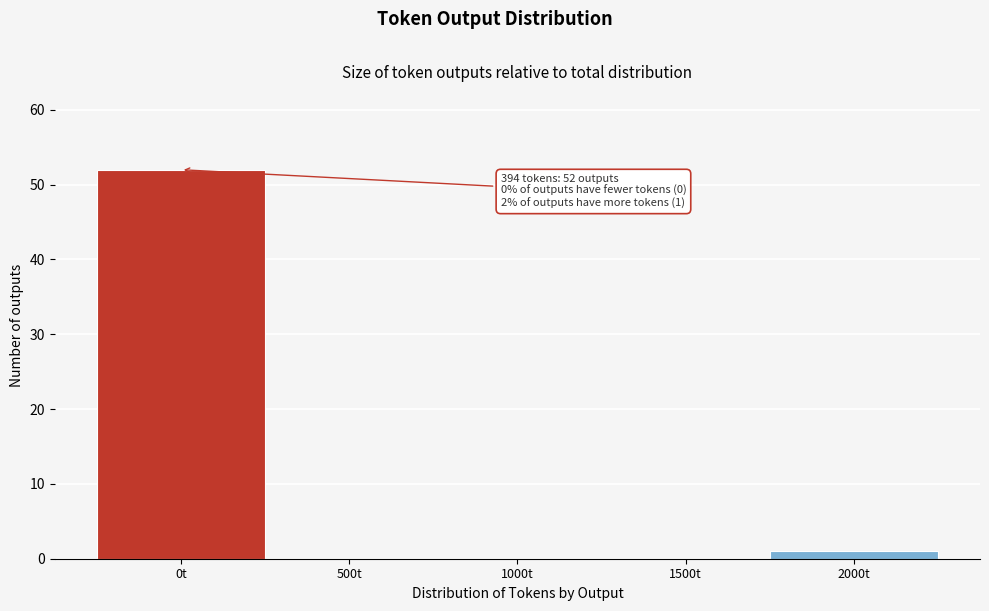

Reading left to right, list all the values displayed in this chart.

0t=52	500t=0	1000t=0	1500t=0	2000t=1